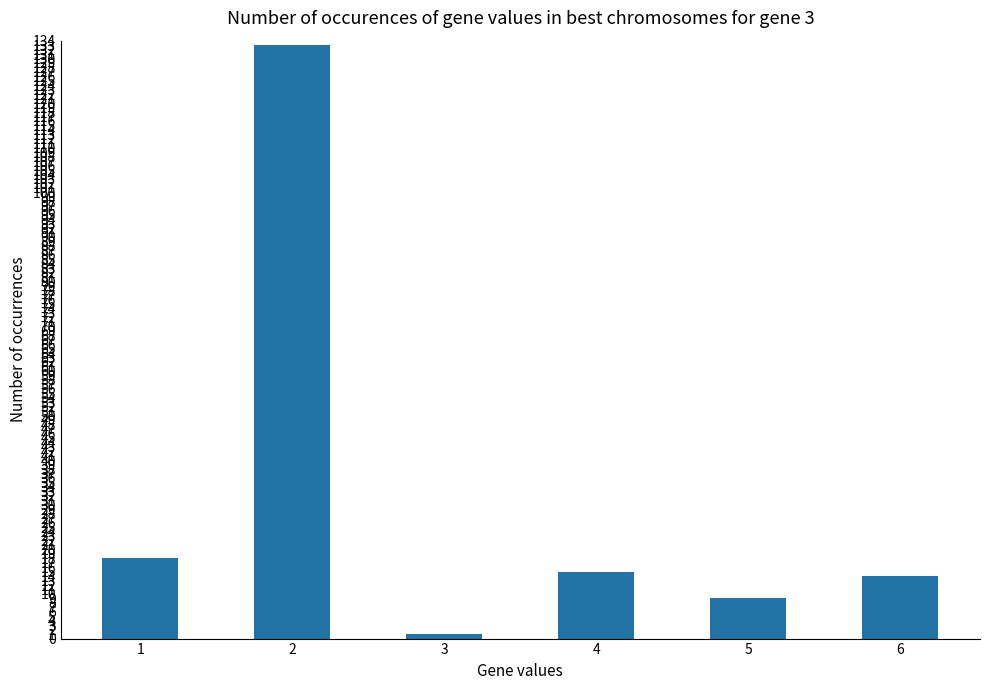

The chart shows a value of 69 at 2. True or false?

False